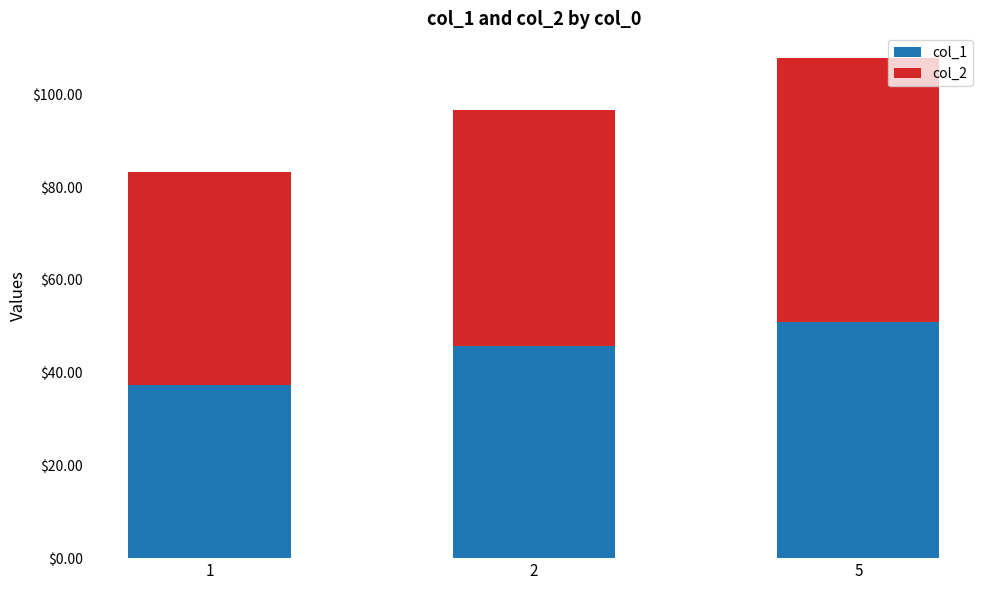

Rank the categories by col_1 value from highest to lowest.

5, 2, 1